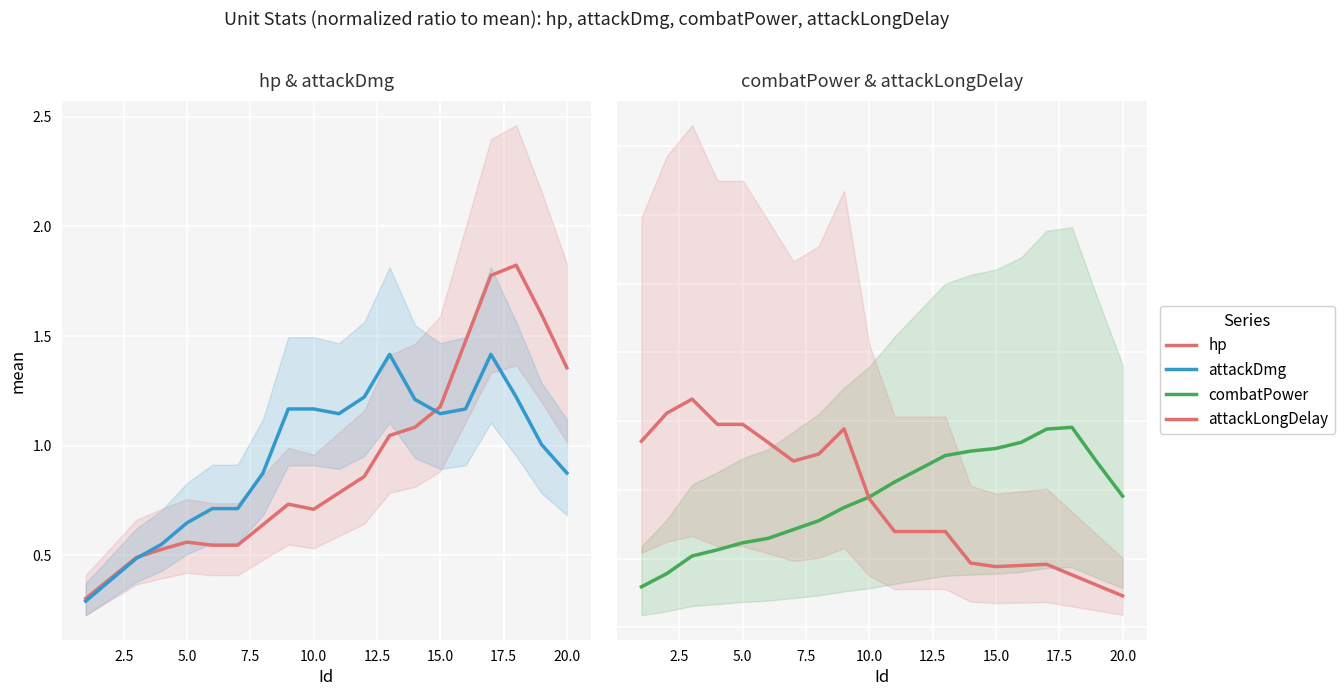

What are all the series names shown in the legend?

hp, attackDmg, combatPower, attackLongDelay